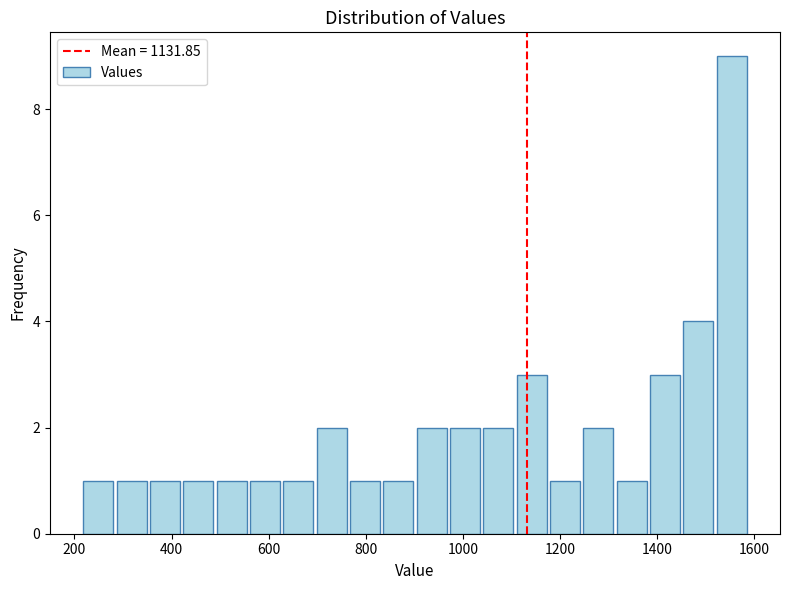

Around what value on the x-axis is the tallest bar? Give the approximate position of its centre, as read against the axis.

1560